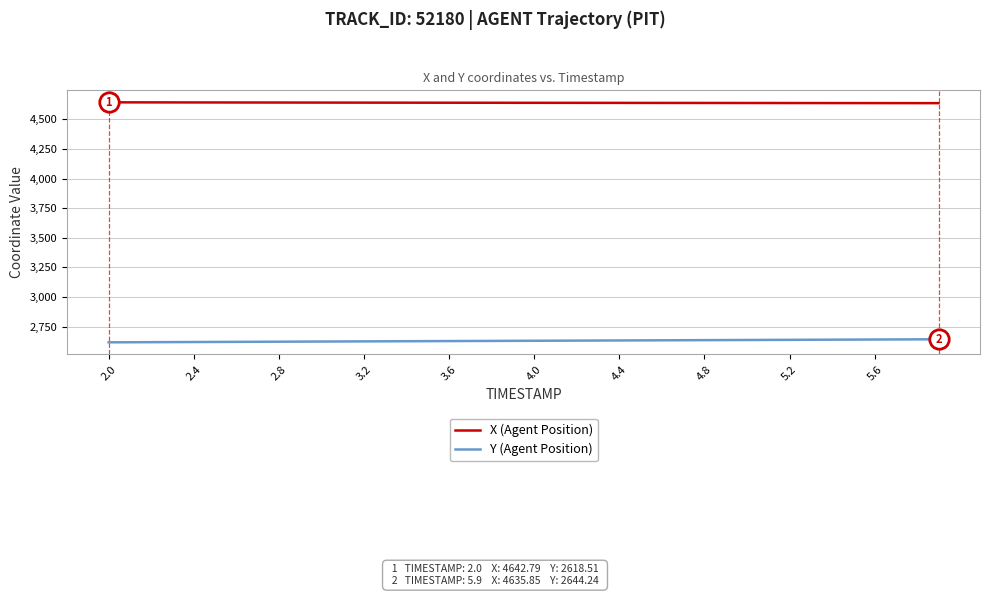

What is the highest value of the X (Agent Position) series?

4642.8